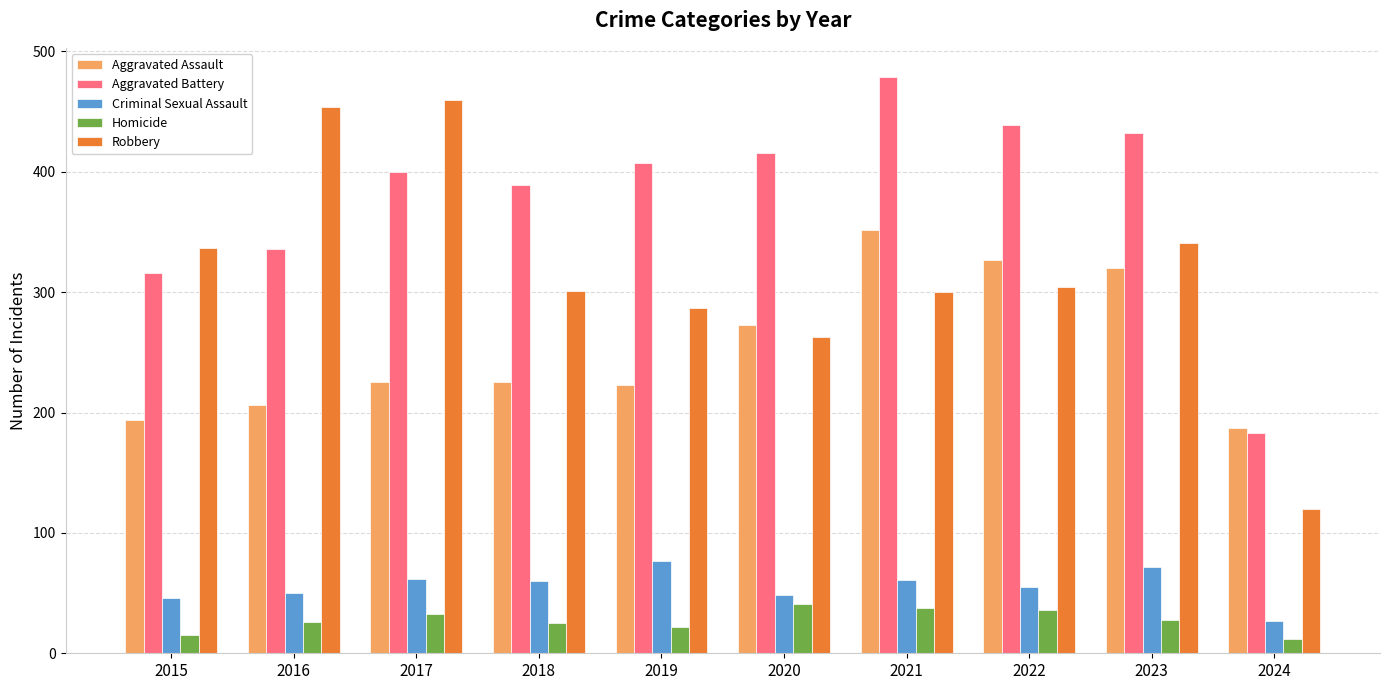

Read the Criminal Sexual Assault value at 2024.

27